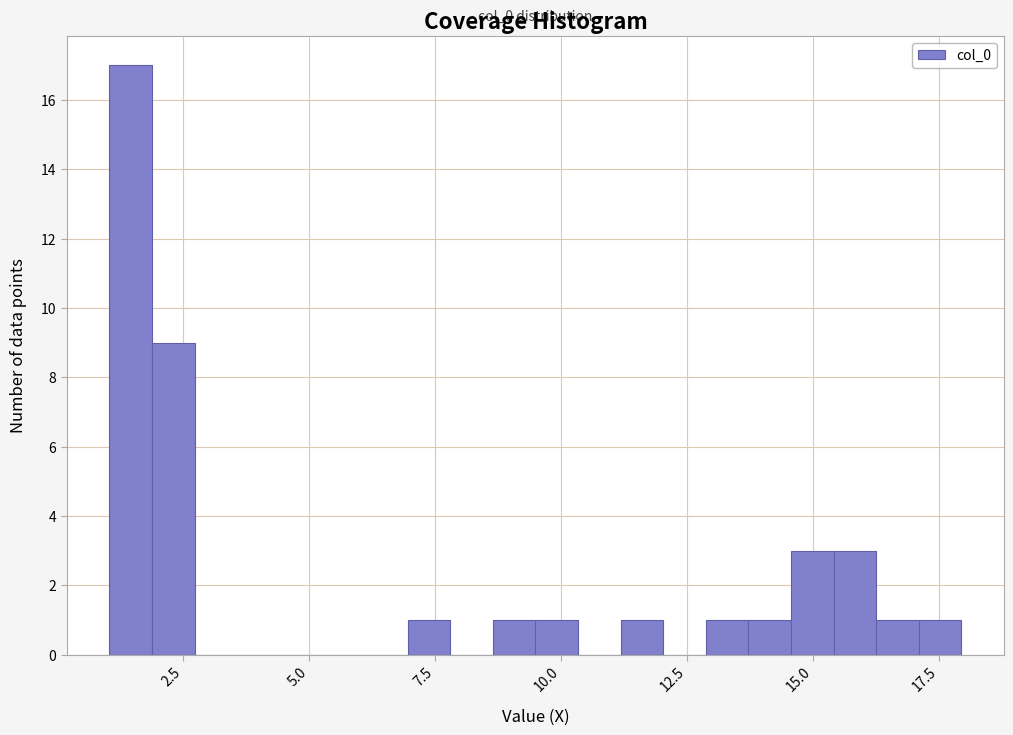

Read against the x-axis, roughly where is the centre of the tallest bar?

1.5